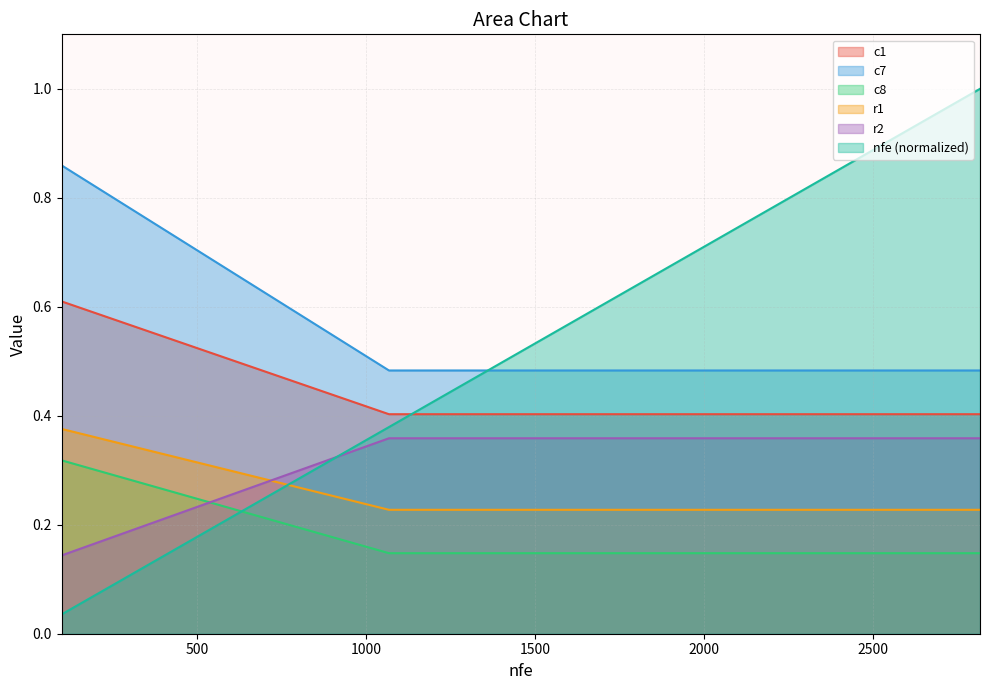

What is the value of the nfe point at the 14th from the left?

0.8